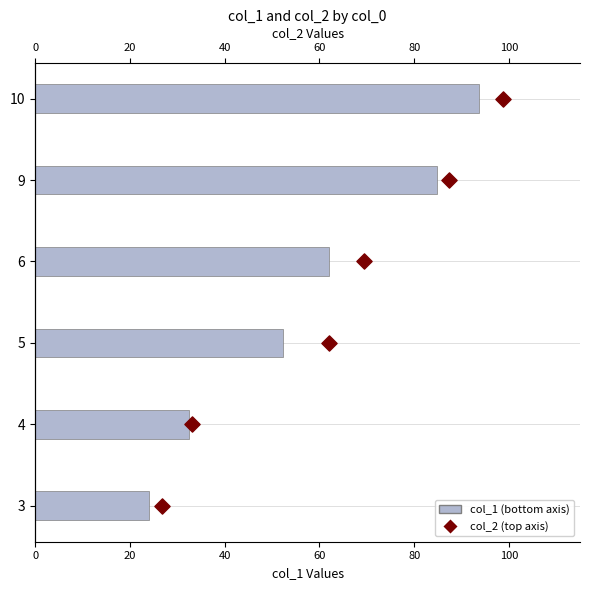

Is the value of col_1 (bottom axis) at 100 greater than the value of col_2 (top axis) at 40?

Yes